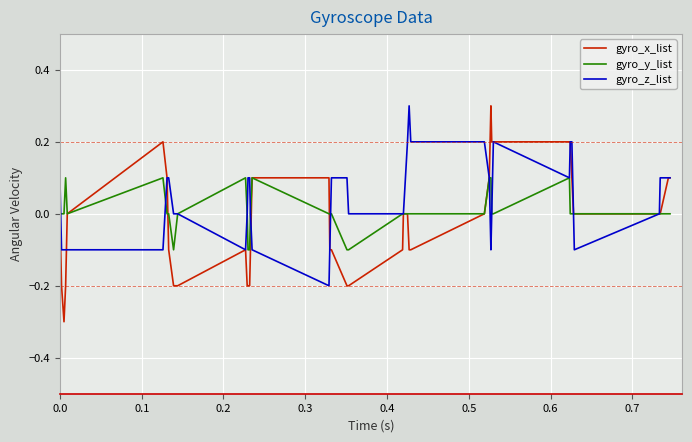

What is the maximum value shown in the chart?

0.3